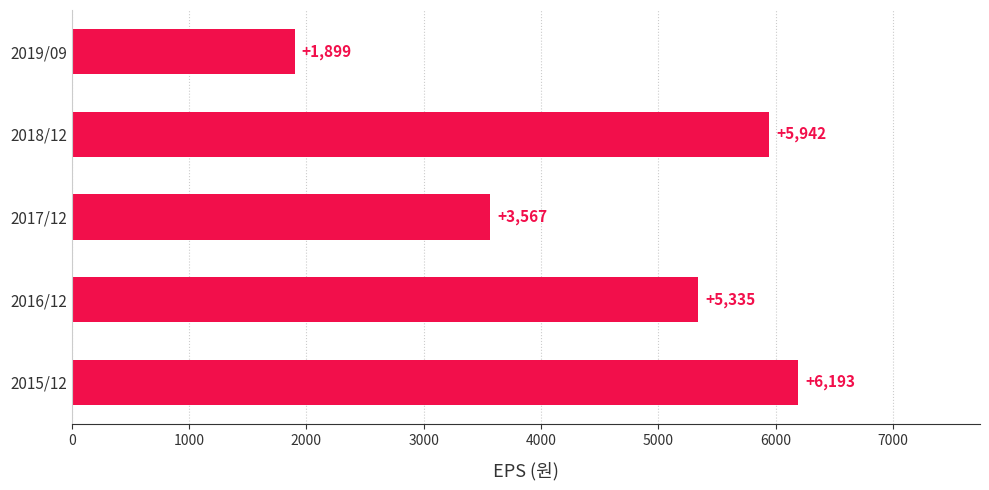

Count the number of data series in this chart.

1